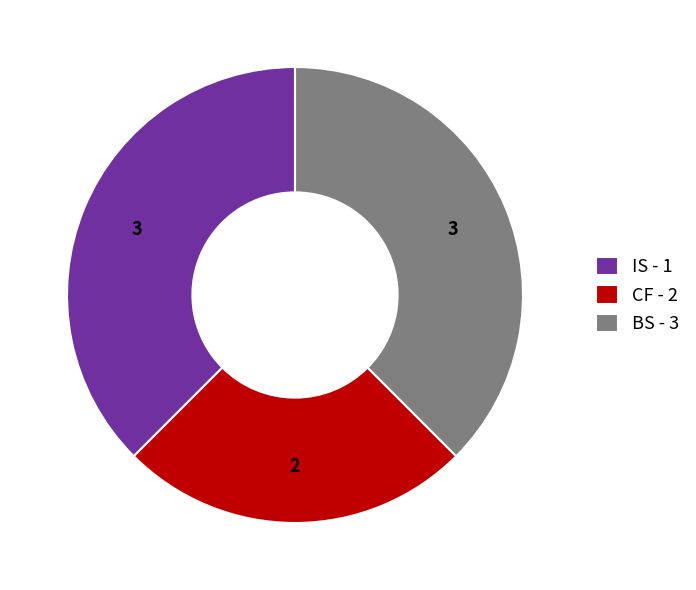

Approximately how many times larger is the value at BS - 3 compared to CF - 2?

1.5